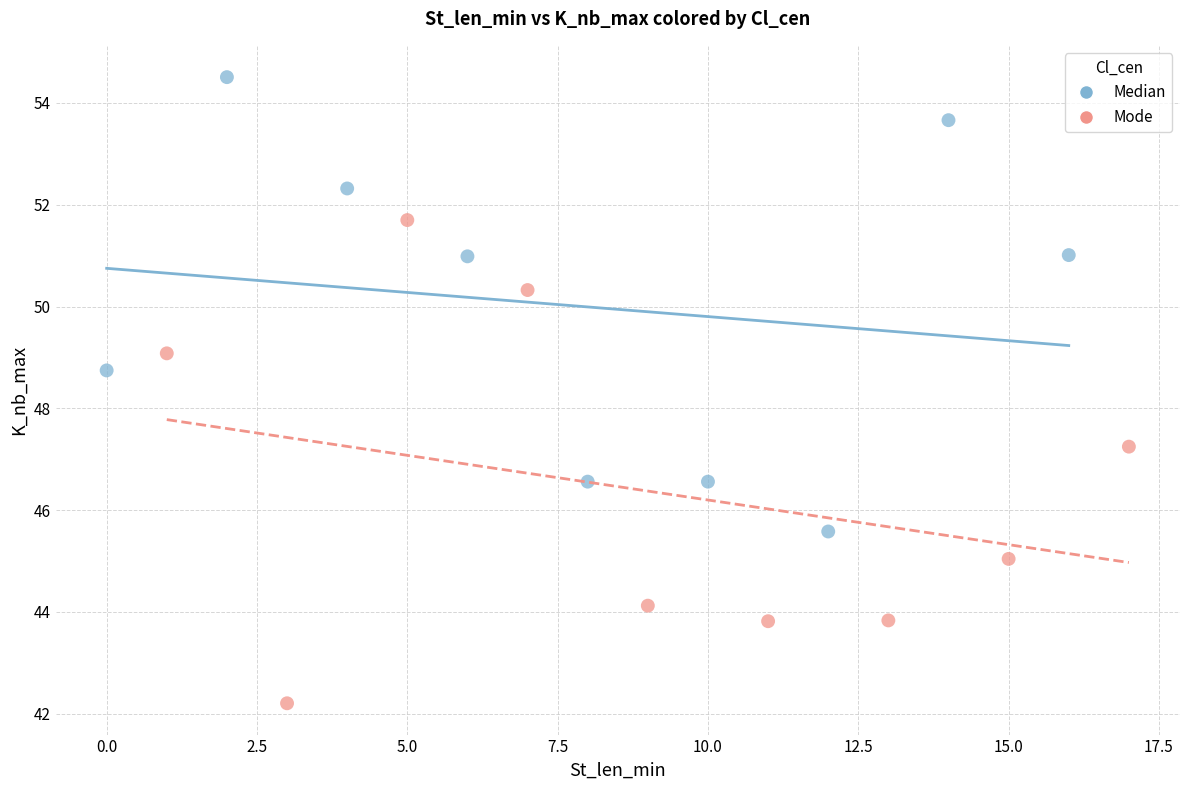

Which series contains the highest Y value?

Median